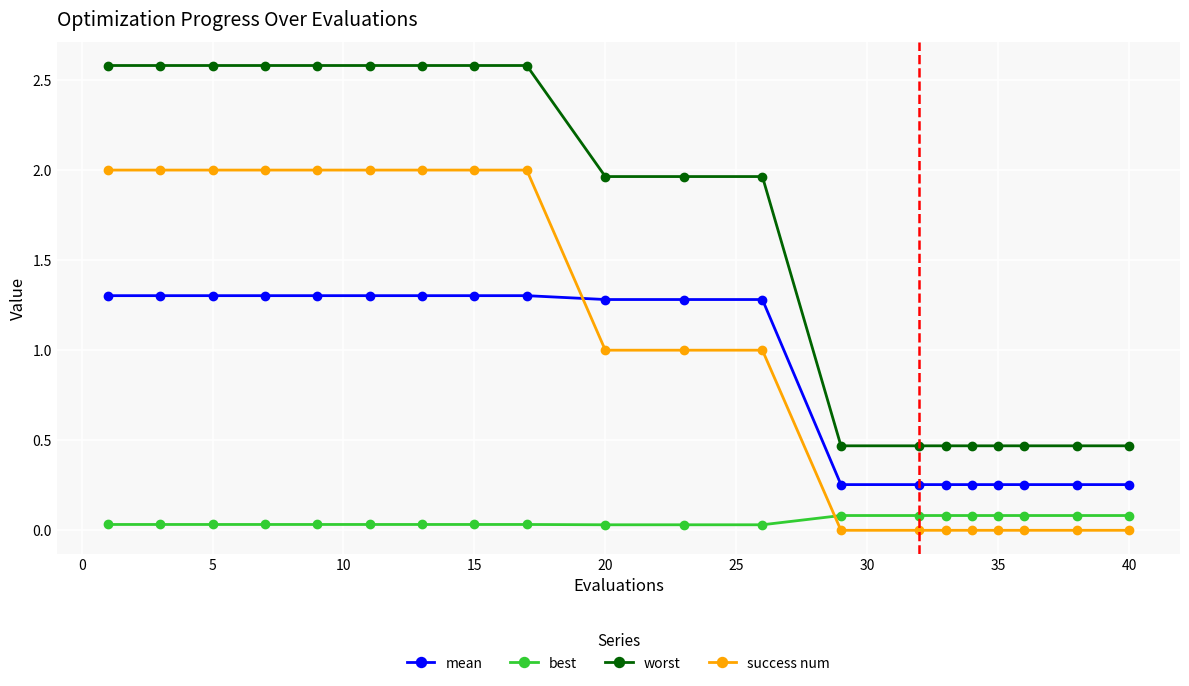

What is the maximum value for mean?

1.3